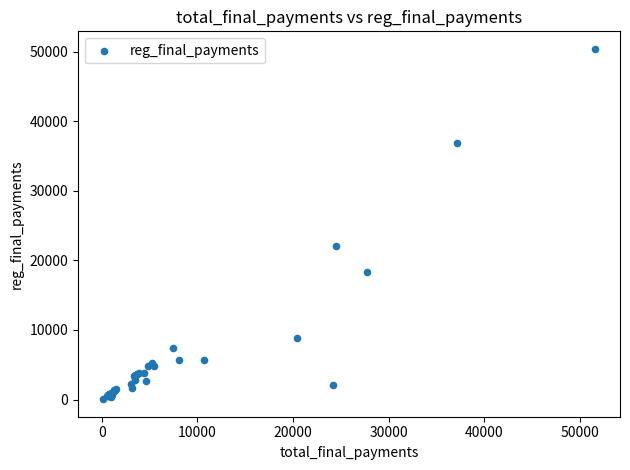

What Y value in the scatter plot is closest to 25233?

22035